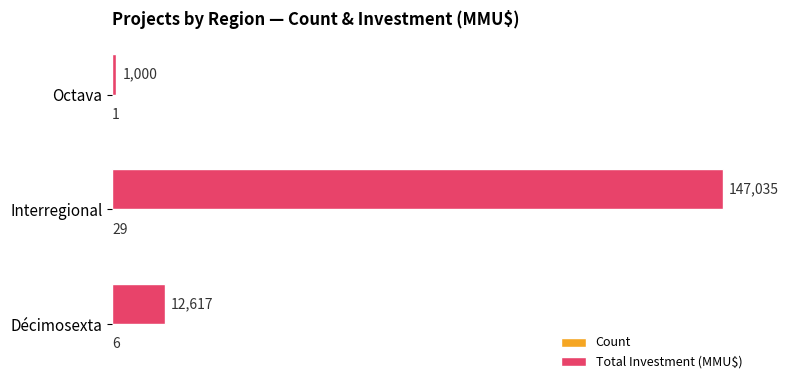

The value of Total Investment (MMU$) at Décimosexta is 12617. True or false?

True